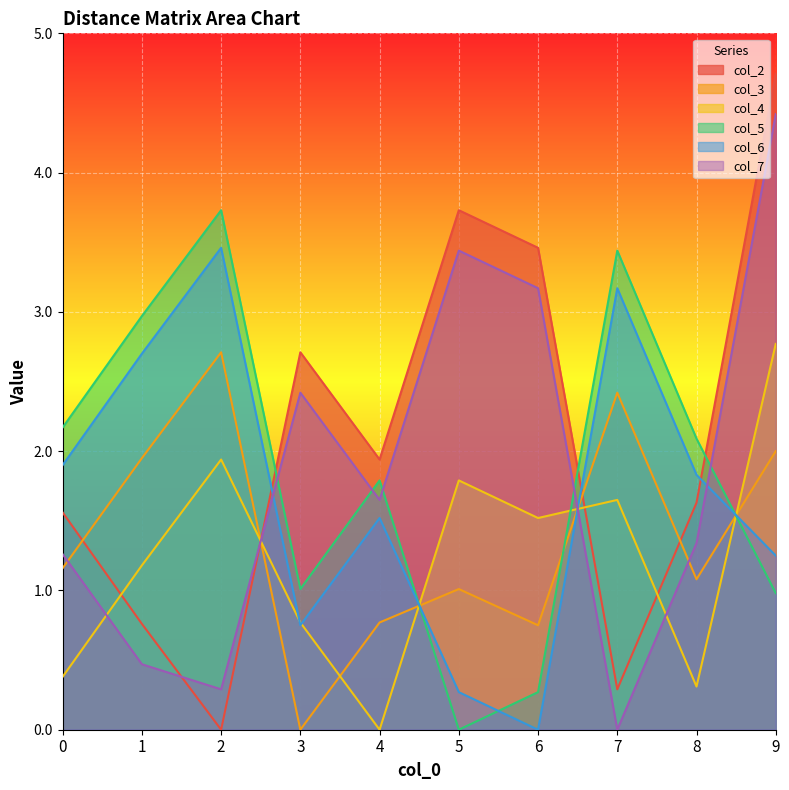

The col_3 series shows 0.4 at 6. True or false?

False